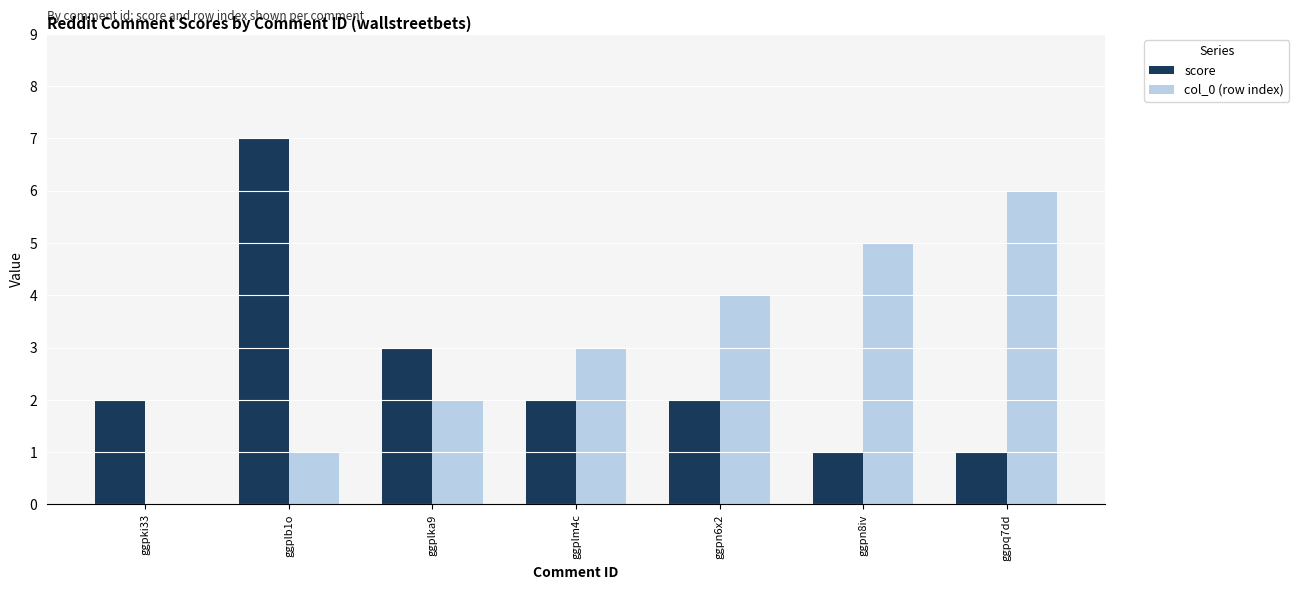

Is it true that col_0 (row index) equals 10 at ggpq7dd?

False